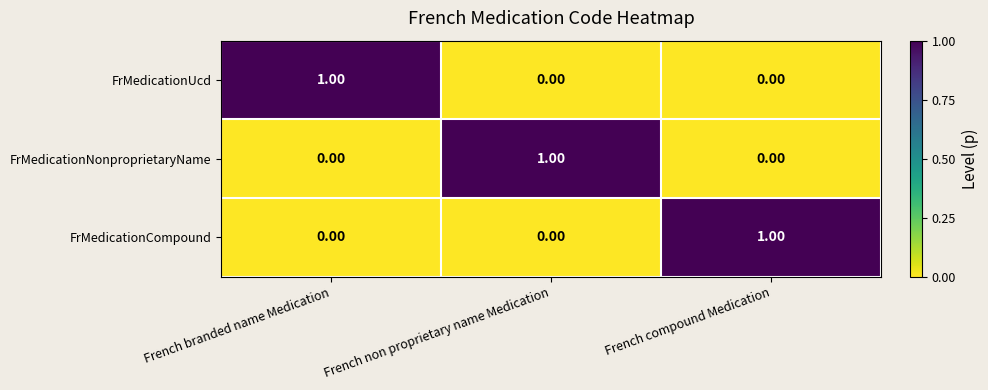

Which category has the highest value in the FrMedicationCompound series?

French compound Medication